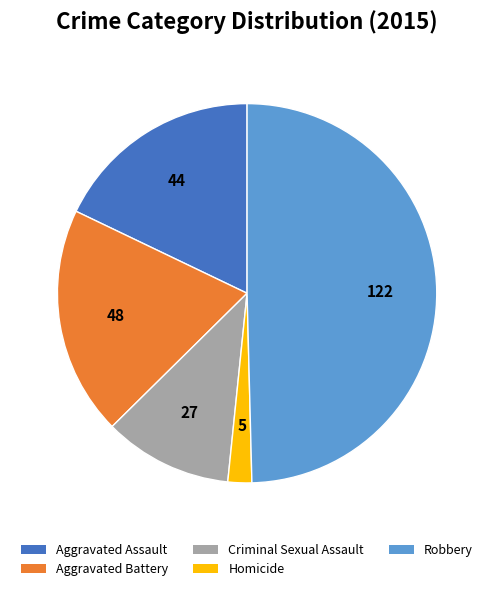

The Criminal Sexual Assault slice represents 1% of the pie. True or false?

False